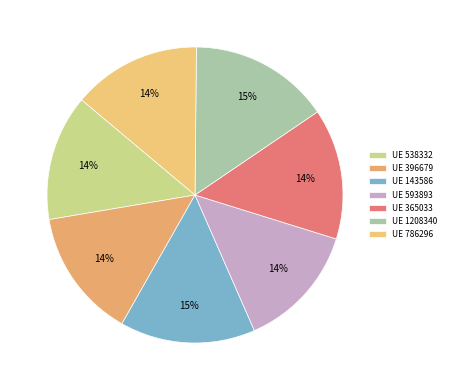

How many slices are in this pie chart?

7